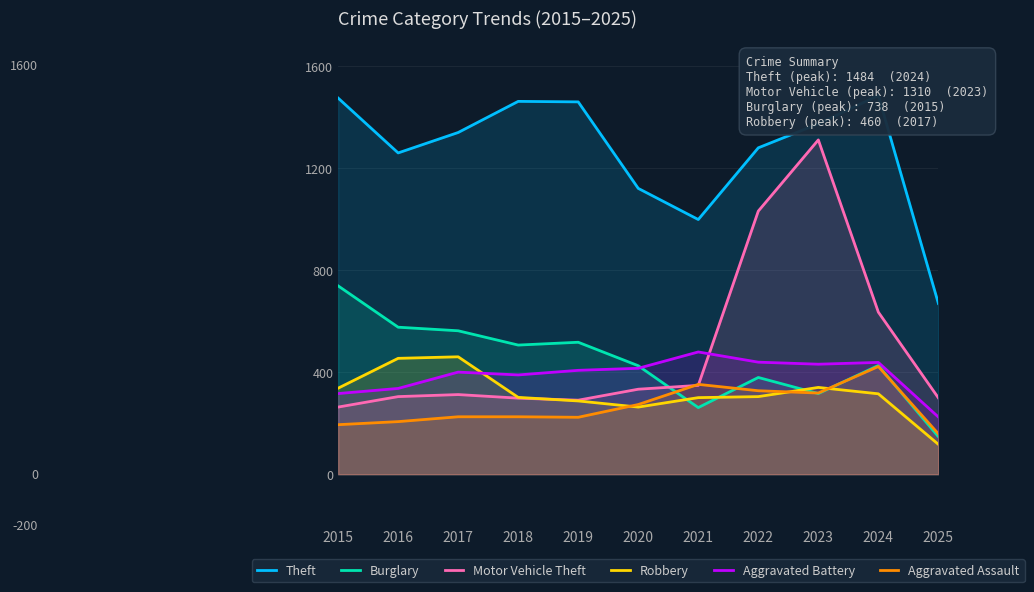

Is the value of Aggravated Assault at 2025 greater than the value of Burglary at 2018?

No